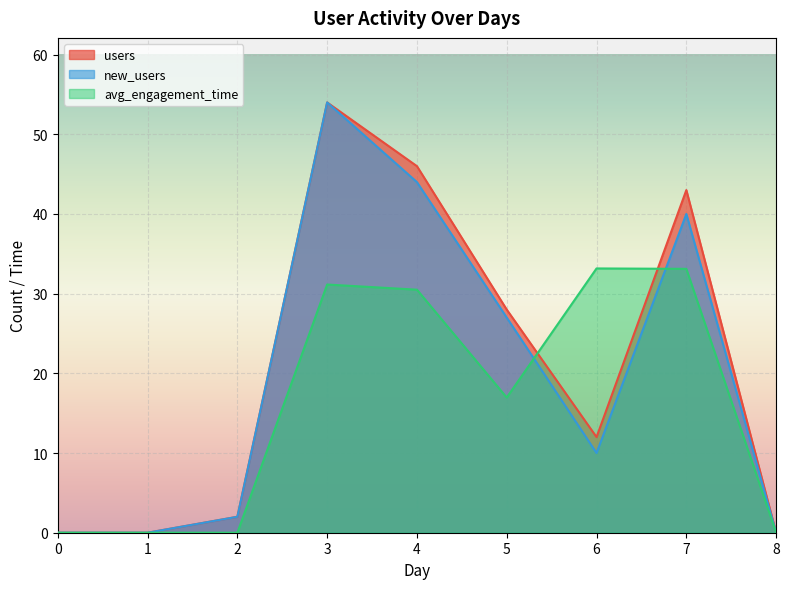

Rank the categories by new_users value from highest to lowest.

3, 4, 7, 5, 6, 2, 0, 1, 8